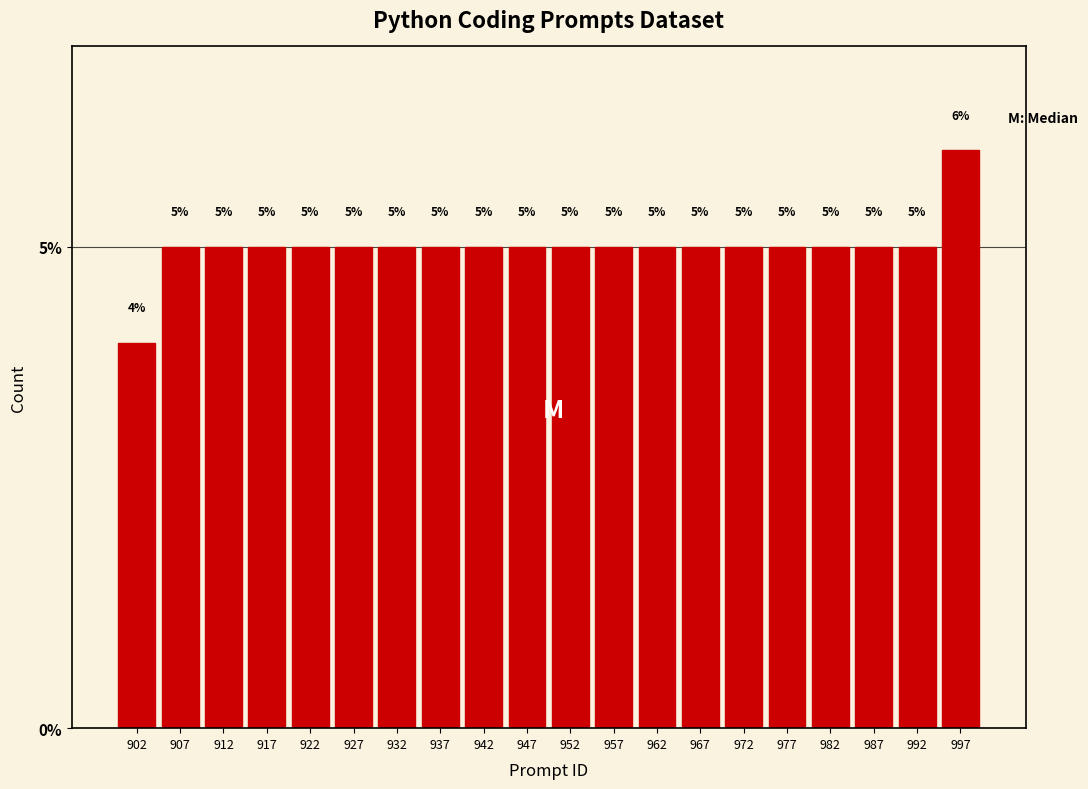

Reading left to right, extract all data points from this chart.

902=4	907=5	912=5	917=5	922=5	927=5	932=5	937=5	942=5	947=5	952=5	957=5	962=5	967=5	972=5	977=5	982=5	987=5	992=5	997=6